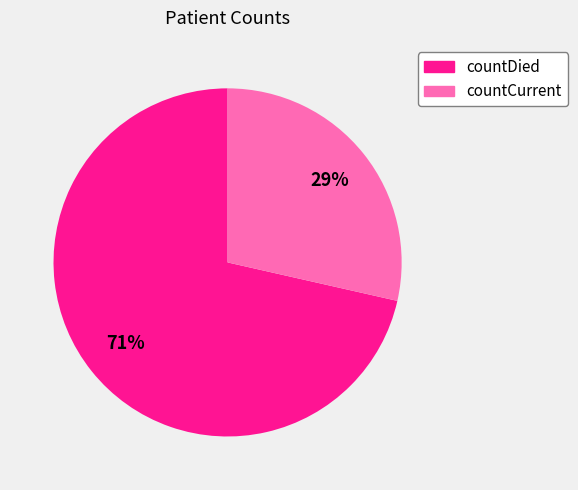

To the nearest percent, what portion does countCurrent represent?

29%